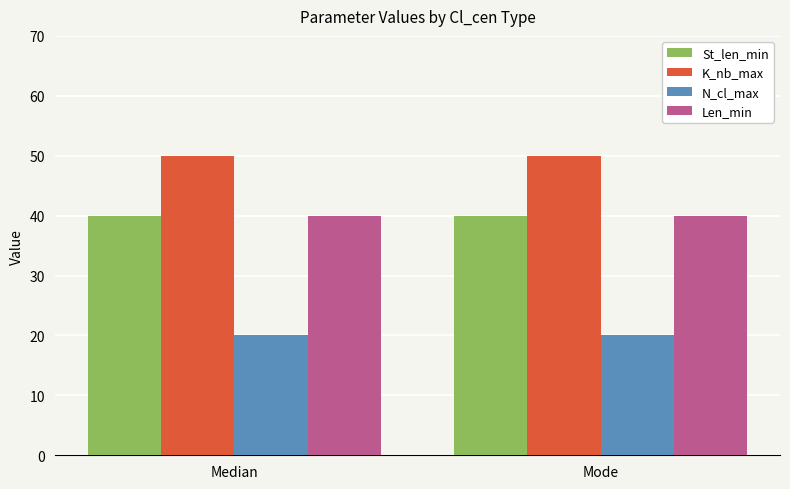

What is the sum of the Len_min values at Median and Mode?

80